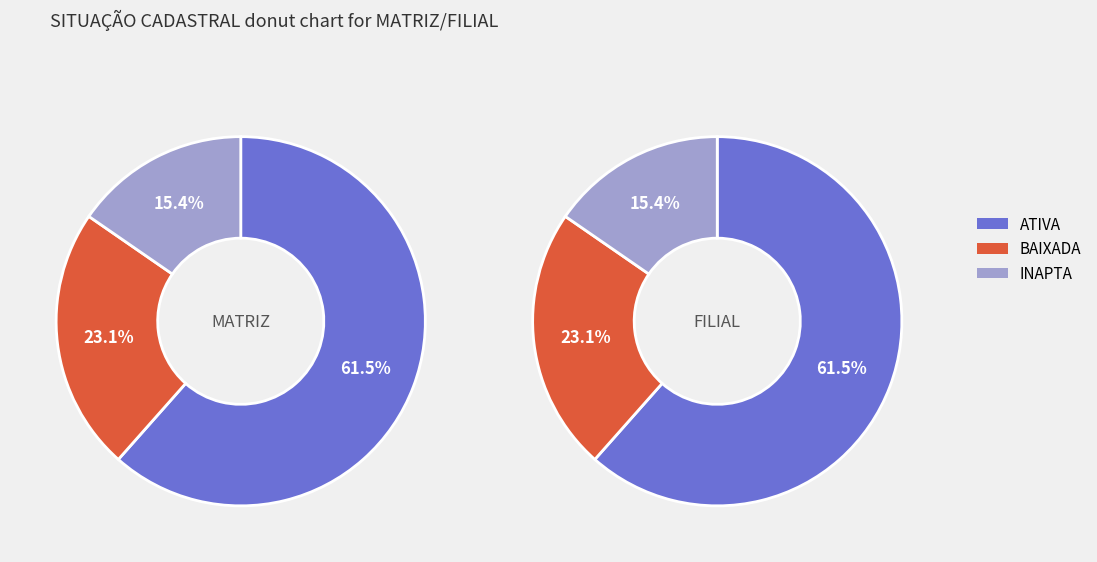

What is the majority slice?

ATIVA